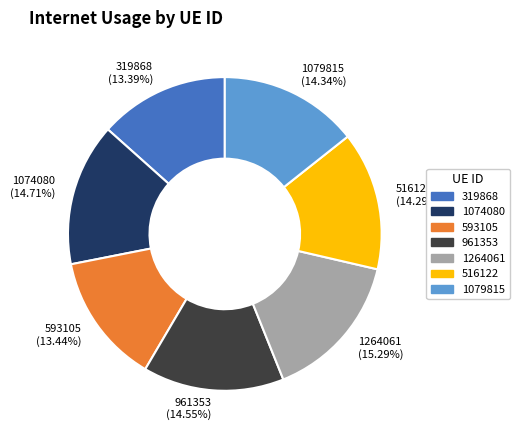

What percentage do 1074080 and 593105 together represent?

28.1%